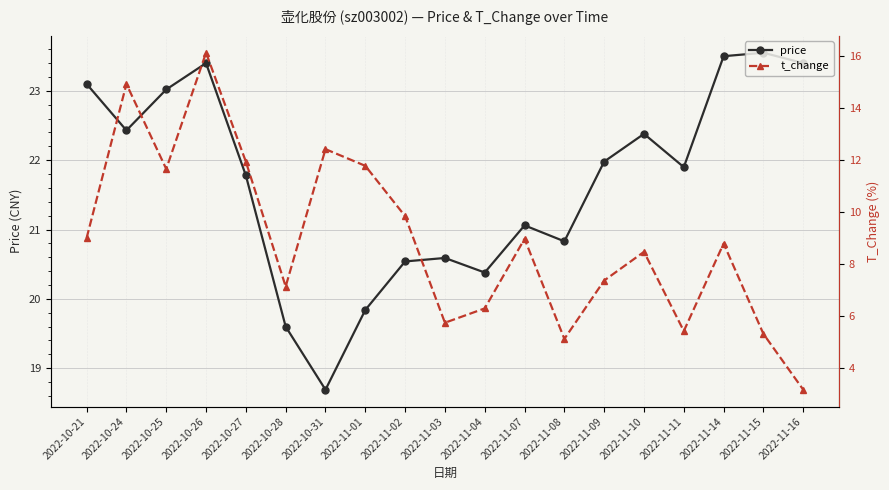

At how many categories does at least one series exceed 11?

19